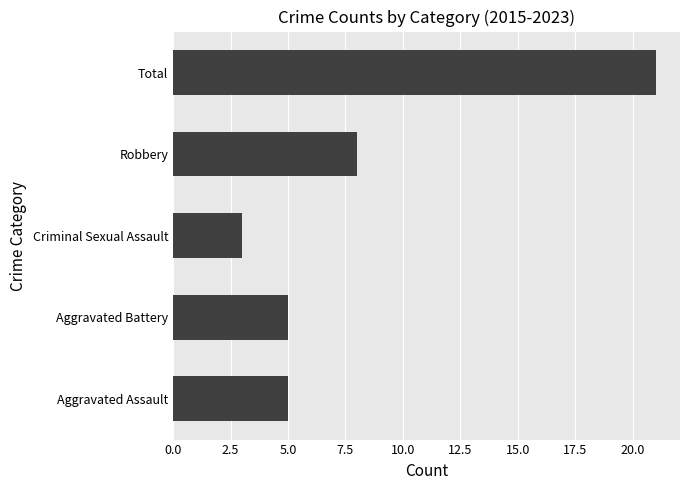

Reading bottom to top, transcribe all the data shown in this chart.

Aggravated Assault=5	Aggravated Battery=5	Criminal Sexual Assault=3	Robbery=8	Total=21